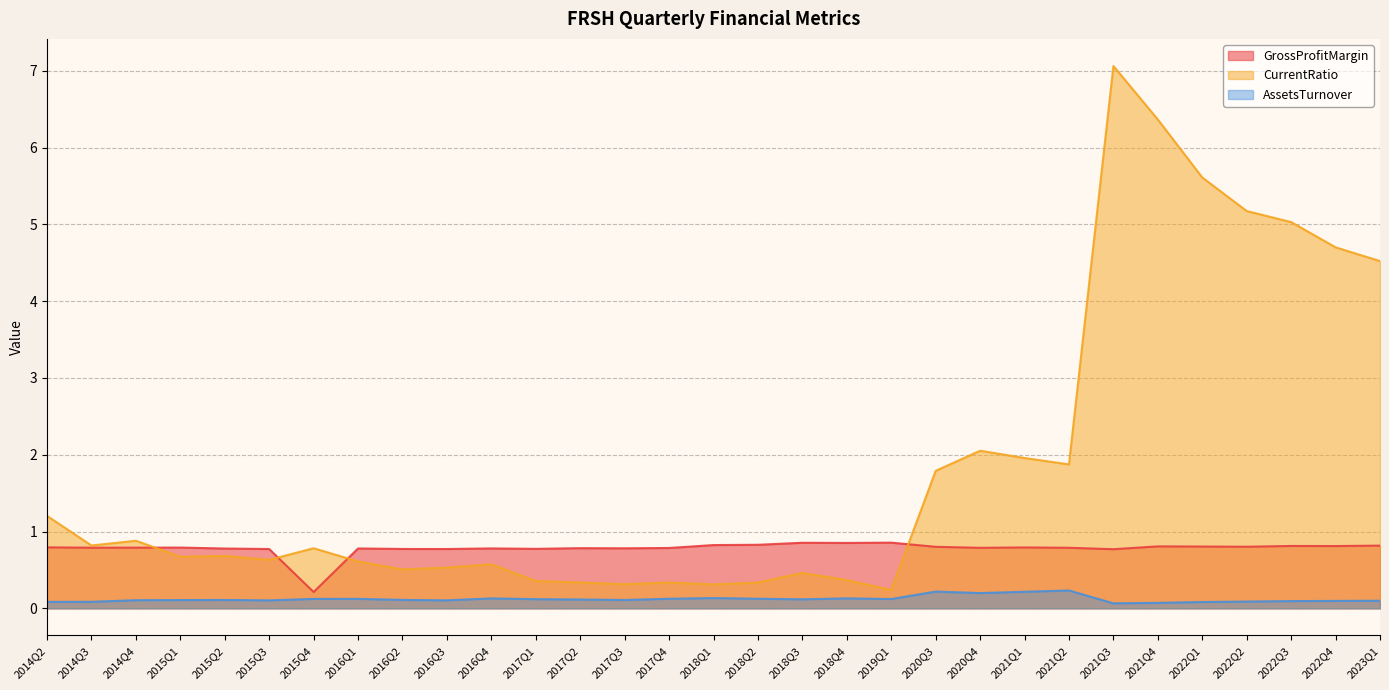

At which category is the sum across all series the highest?

2021Q3